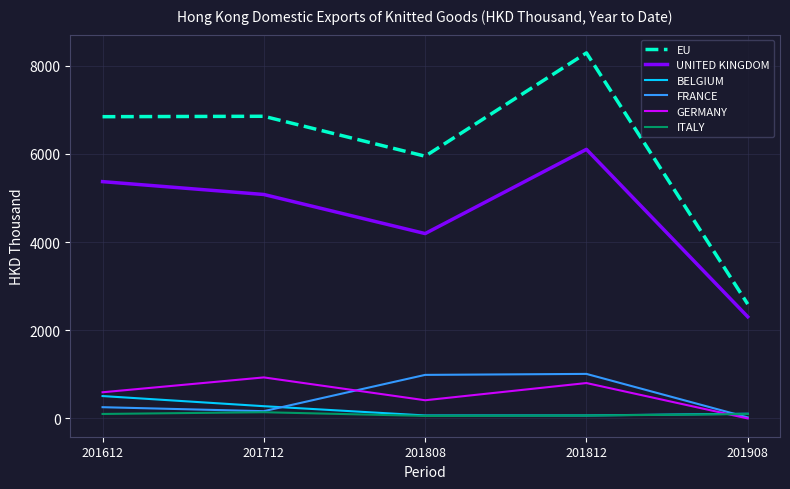

Where does the FRANCE series first go above 255?

201612